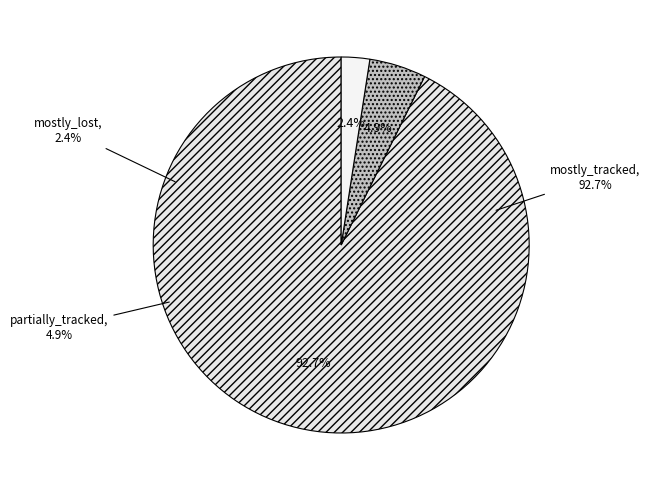

Count the number of slices in the pie.

3